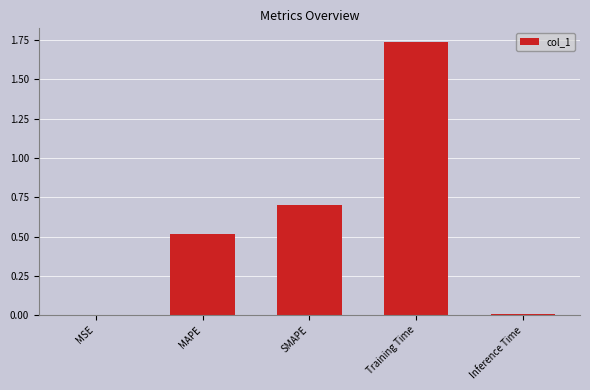

True or false: the data shows 0.3 at MAPE.

False